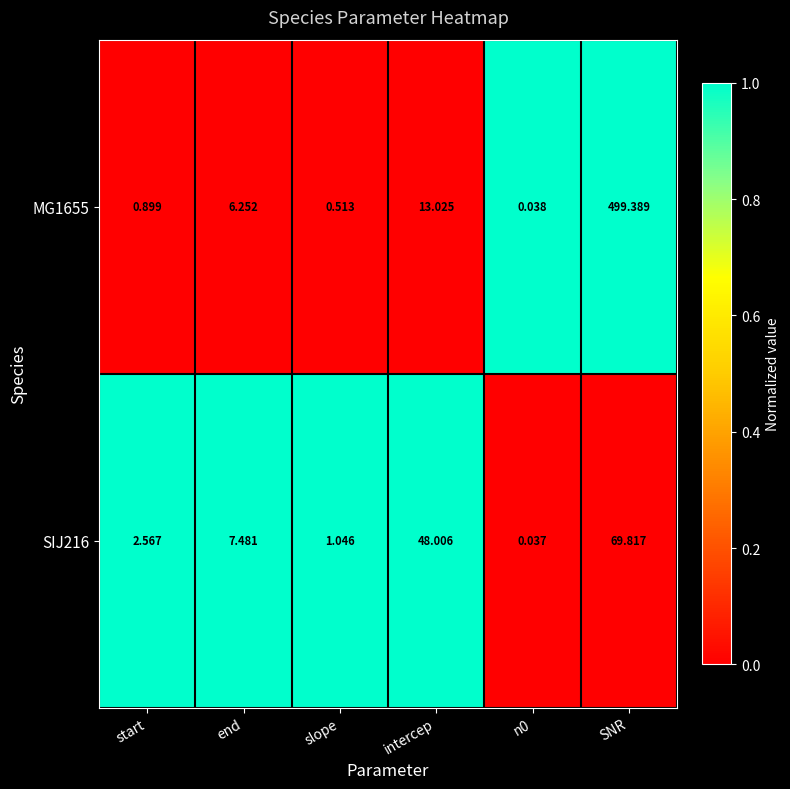

Which series has the widest spread of values?

MG1655